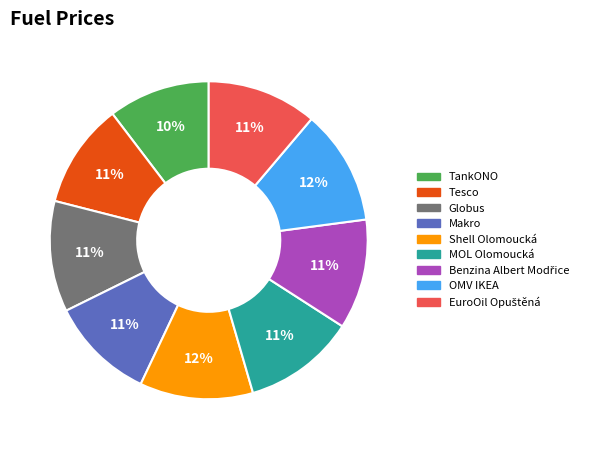

What percentage is the Makro slice, to the nearest percent?

11%